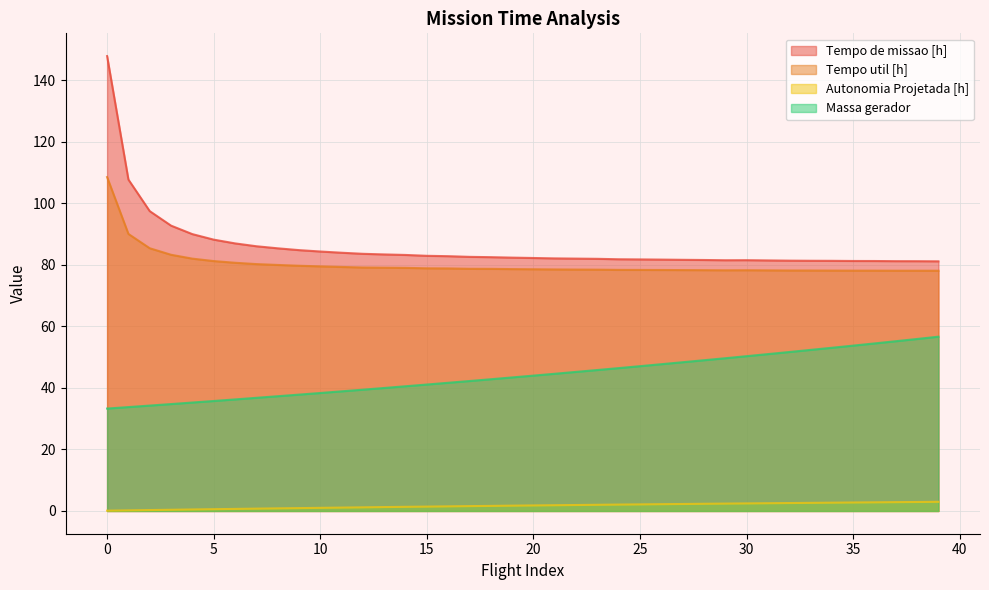

Which series changed the most between 0 and 35?

Tempo de missao [h]